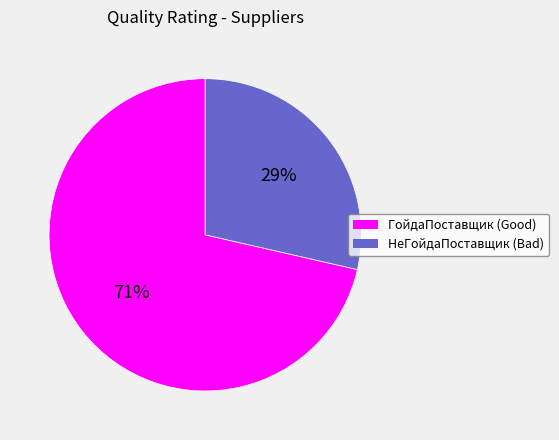

How many segments does this pie chart have?

2